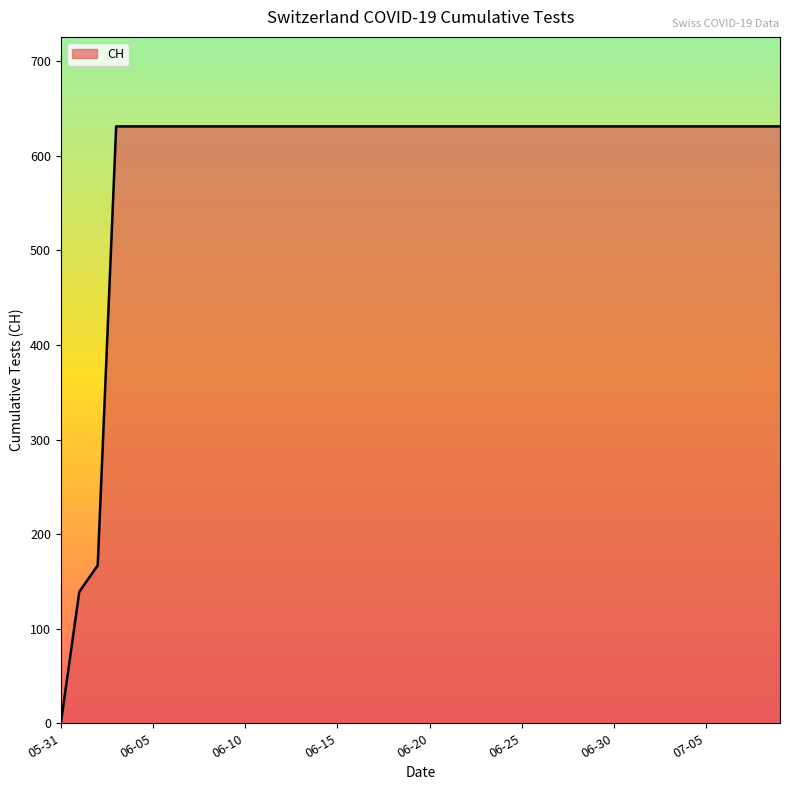

What is the difference between the maximum and minimum values?

631